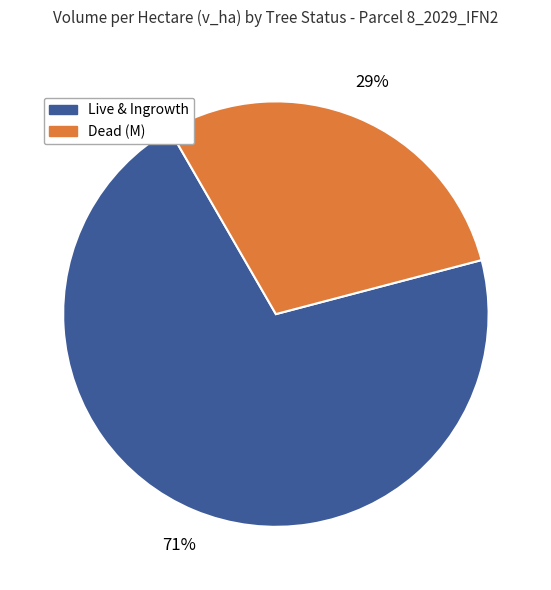

Is there any slice that represents more than half of the pie?

Yes